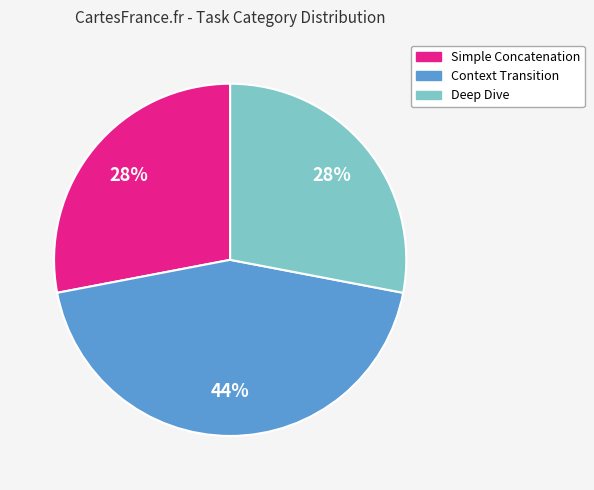

Do Simple Concatenation and Deep Dive together represent more than half of the pie?

Yes